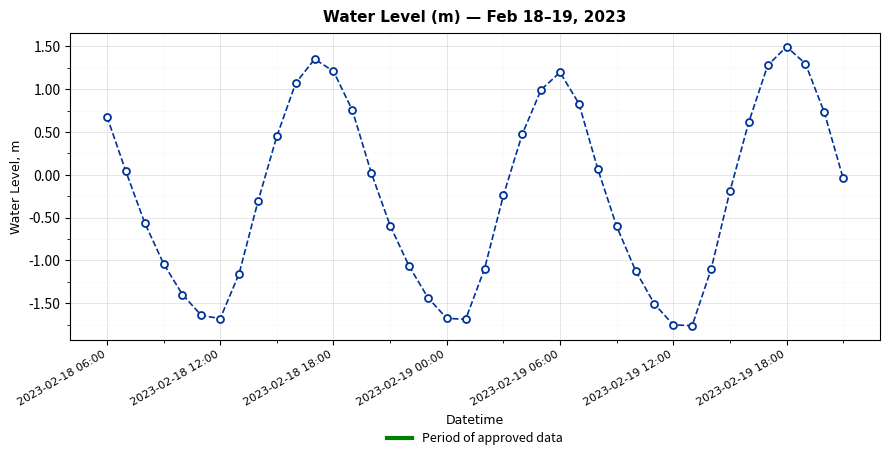

What is the maximum value shown in the chart?

1.5